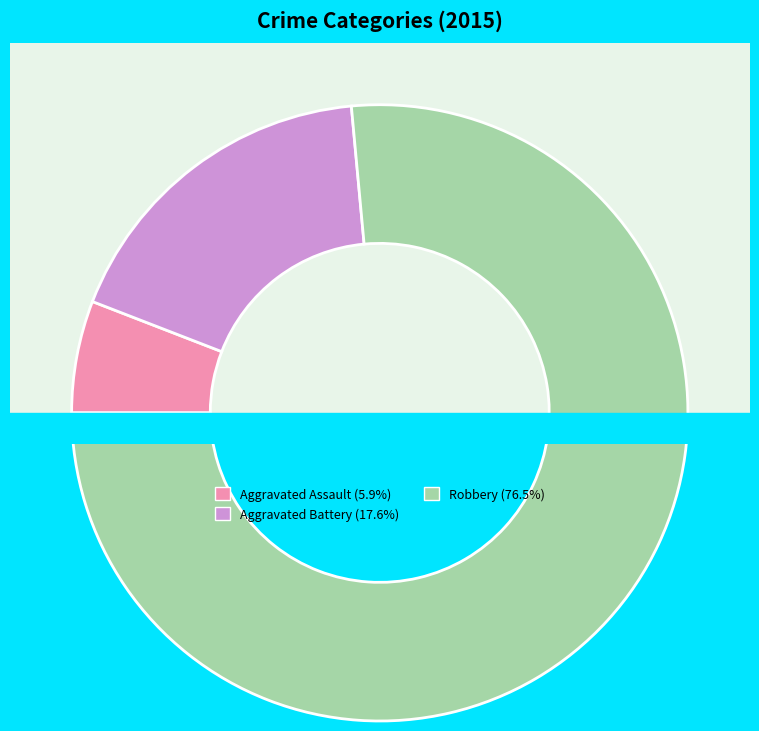

How many slices are in this pie chart?

3